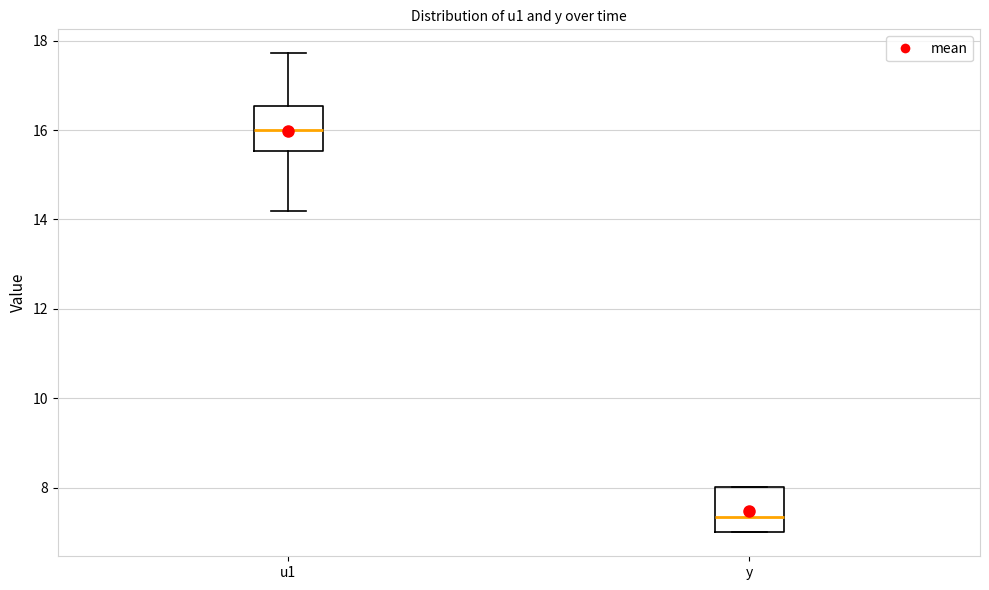

Which box has the highest median line?

u1